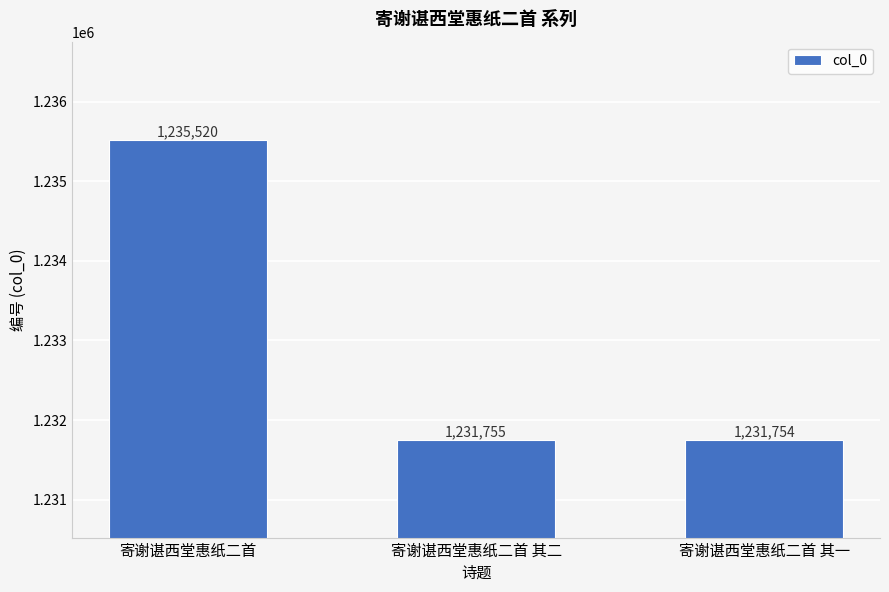

What is the smallest value displayed?

1231754